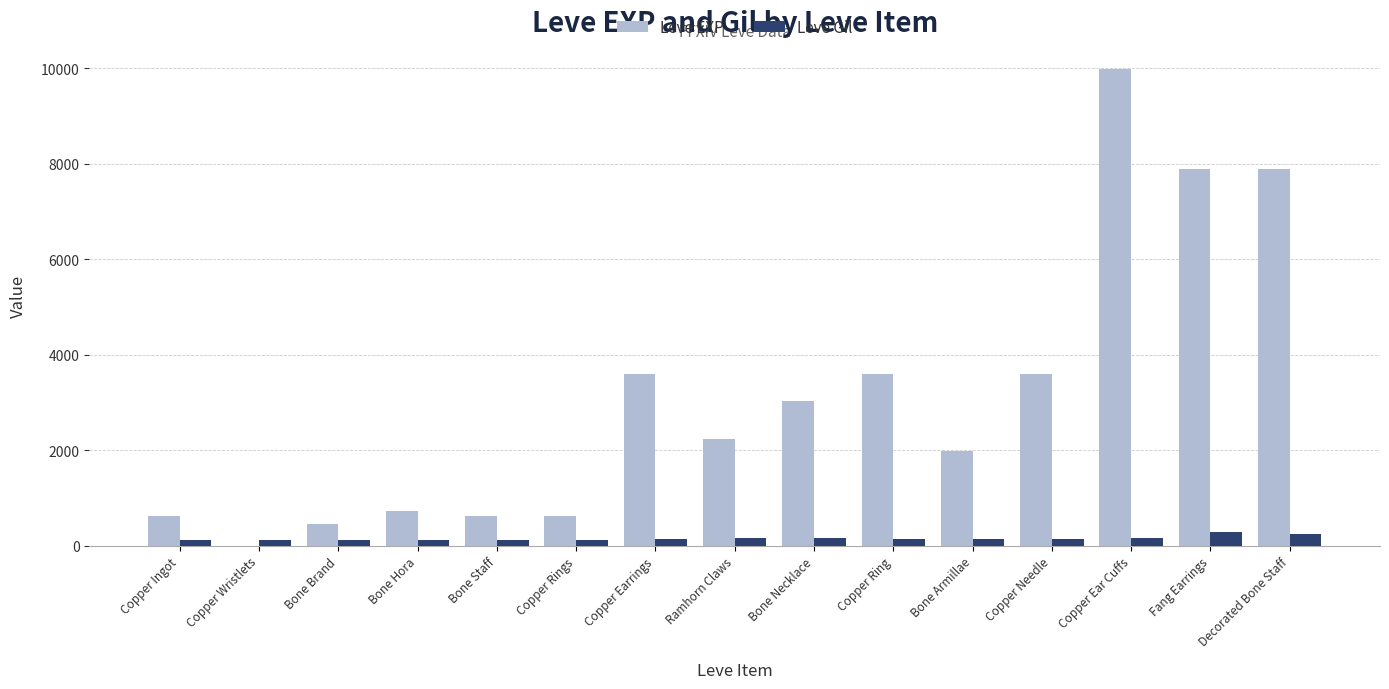

Which category has the highest value across all series?

Copper Ear Cuffs